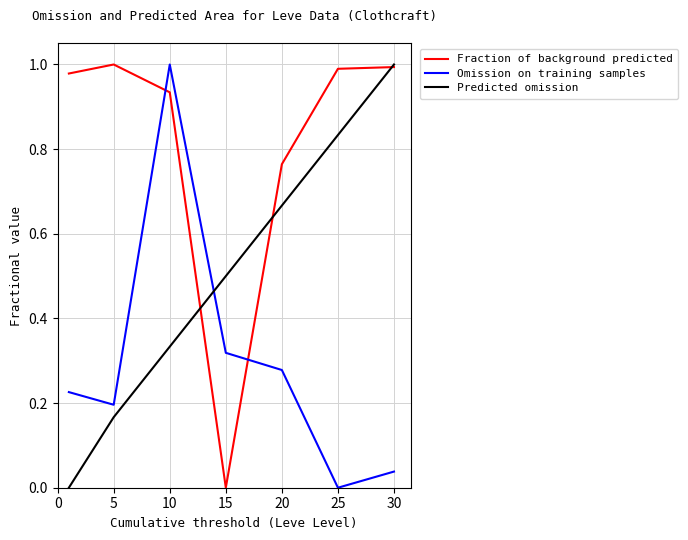

Rank the series by their average value, from highest to lowest.

Fraction of background predicted, Predicted omission, Omission on training samples